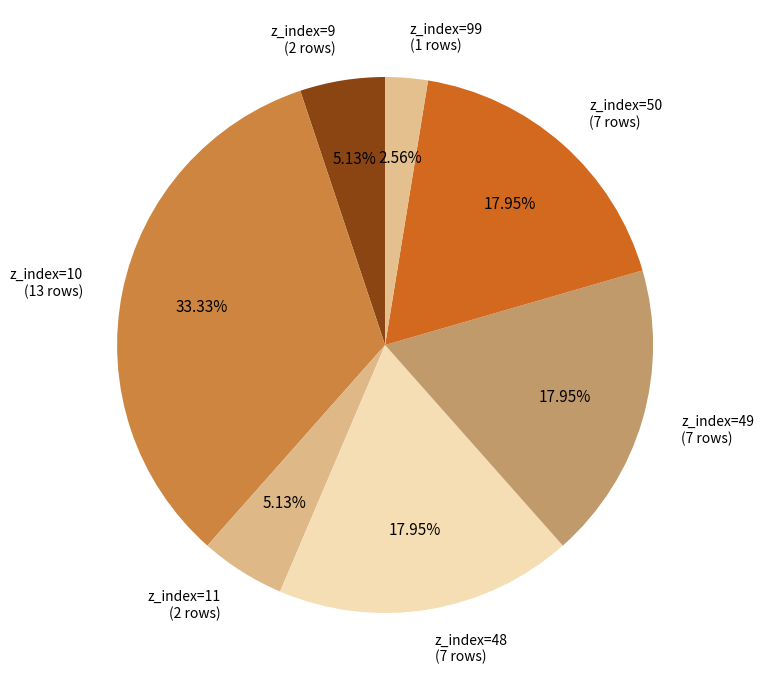

Combined, do z_index=49 (7 rows) and z_index=11 (2 rows) account for over 50%?

No